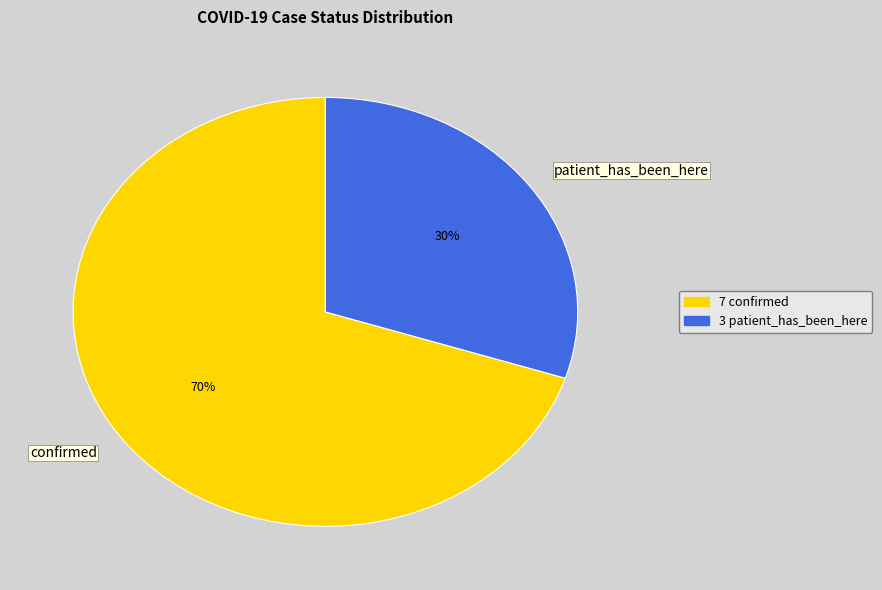

Which slice is the largest?

confirmed